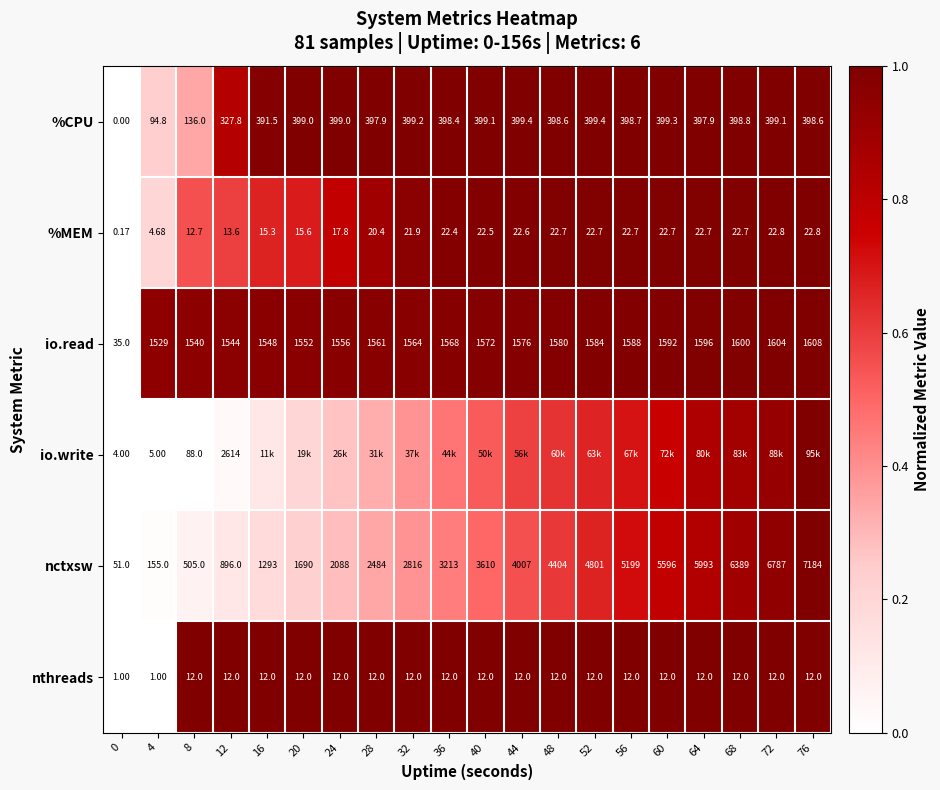

Which series changed the most between 0 and 12?

io.write